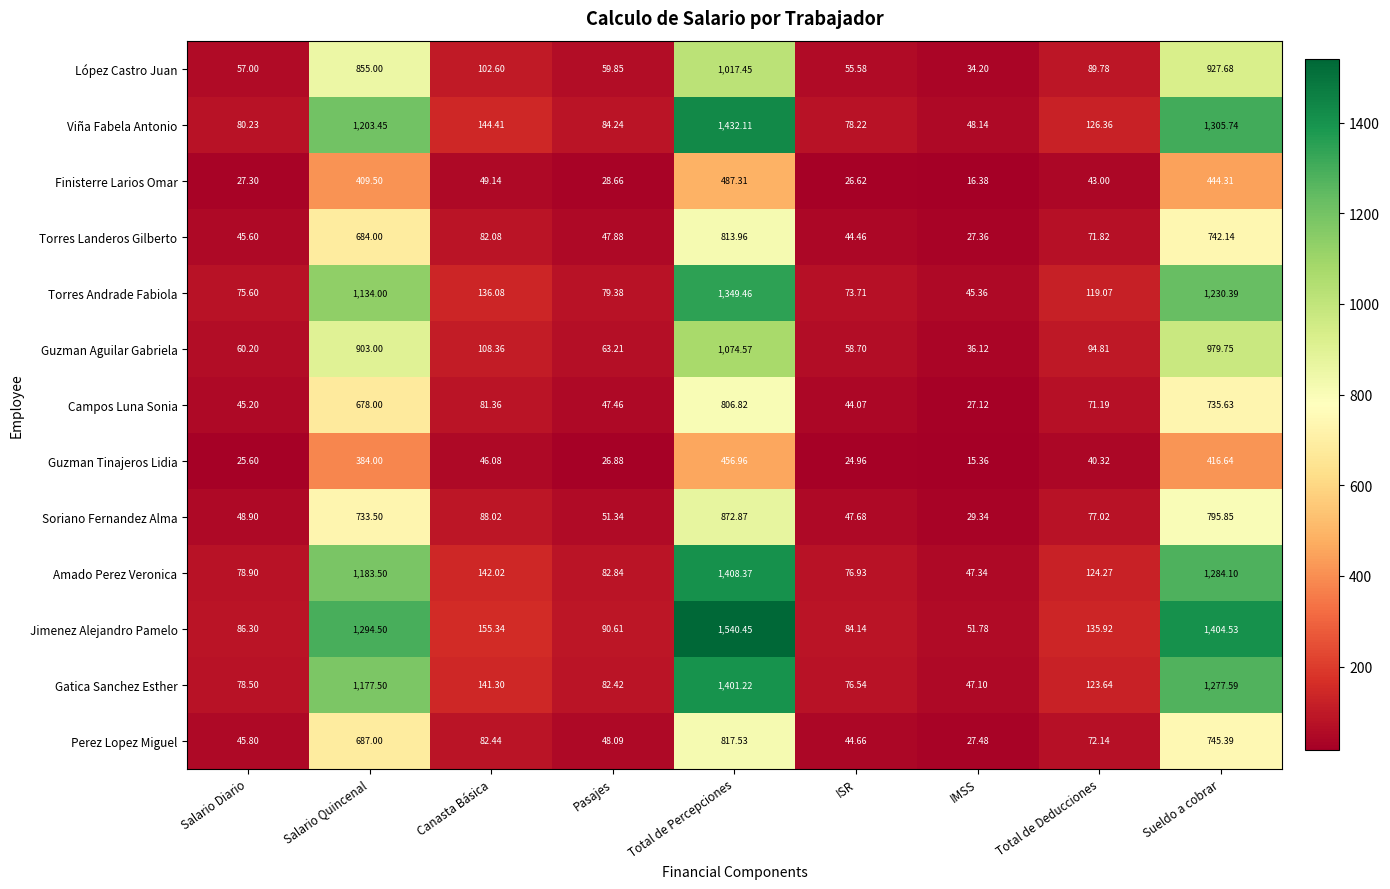

At which category is the sum across all series the highest?

Total de Percepciones